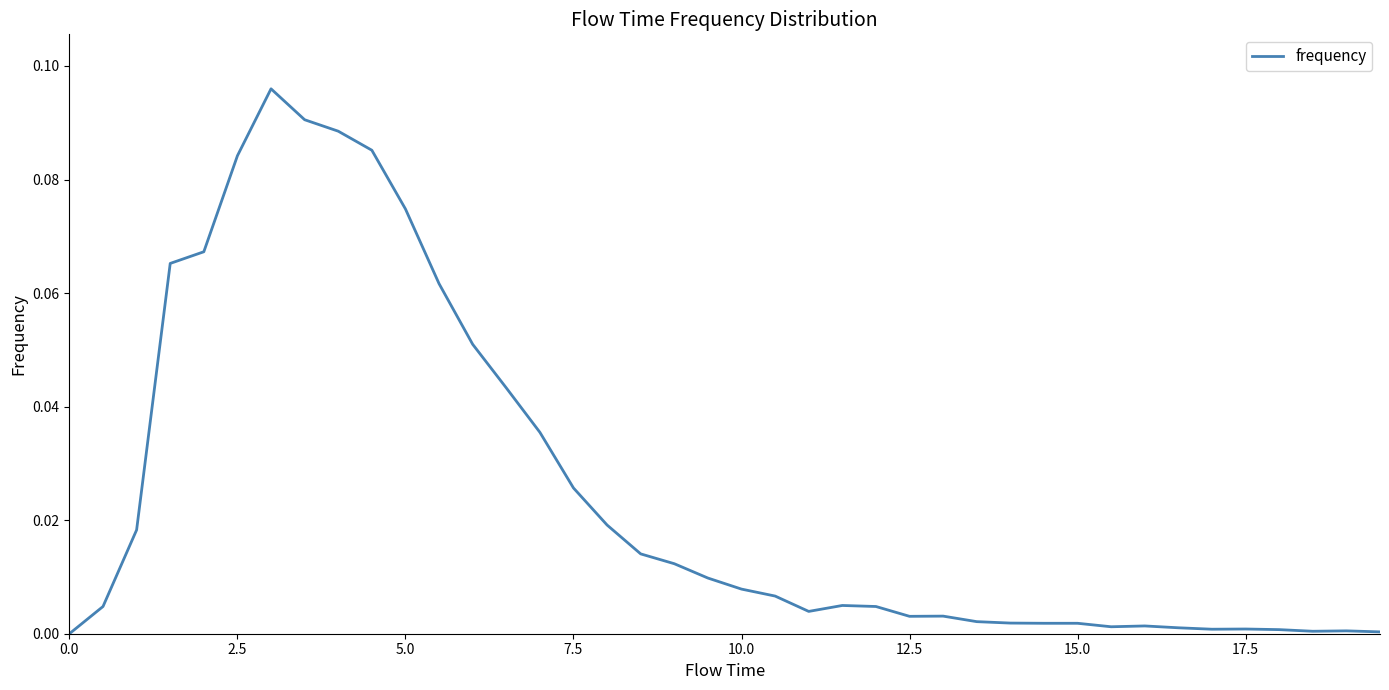

How many lines are shown in the chart?

1